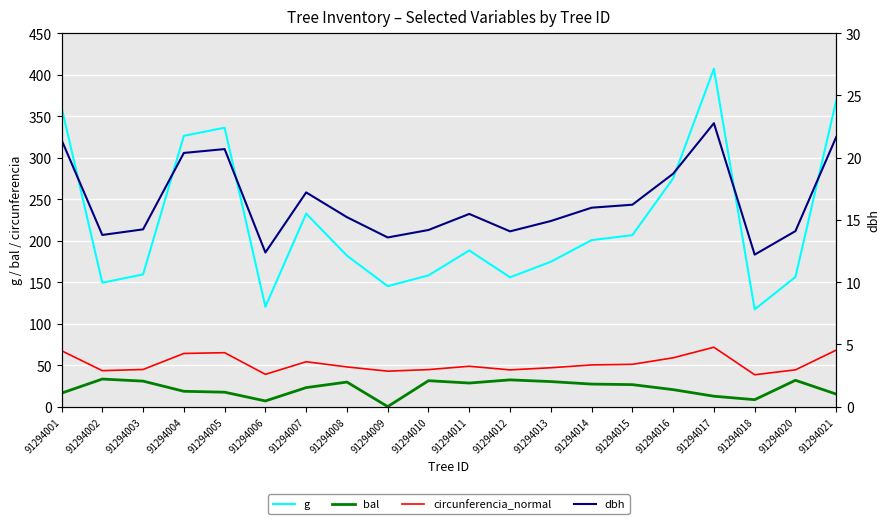

In bal, how many points are lower than both neighbors (excluding endpoints)?

4